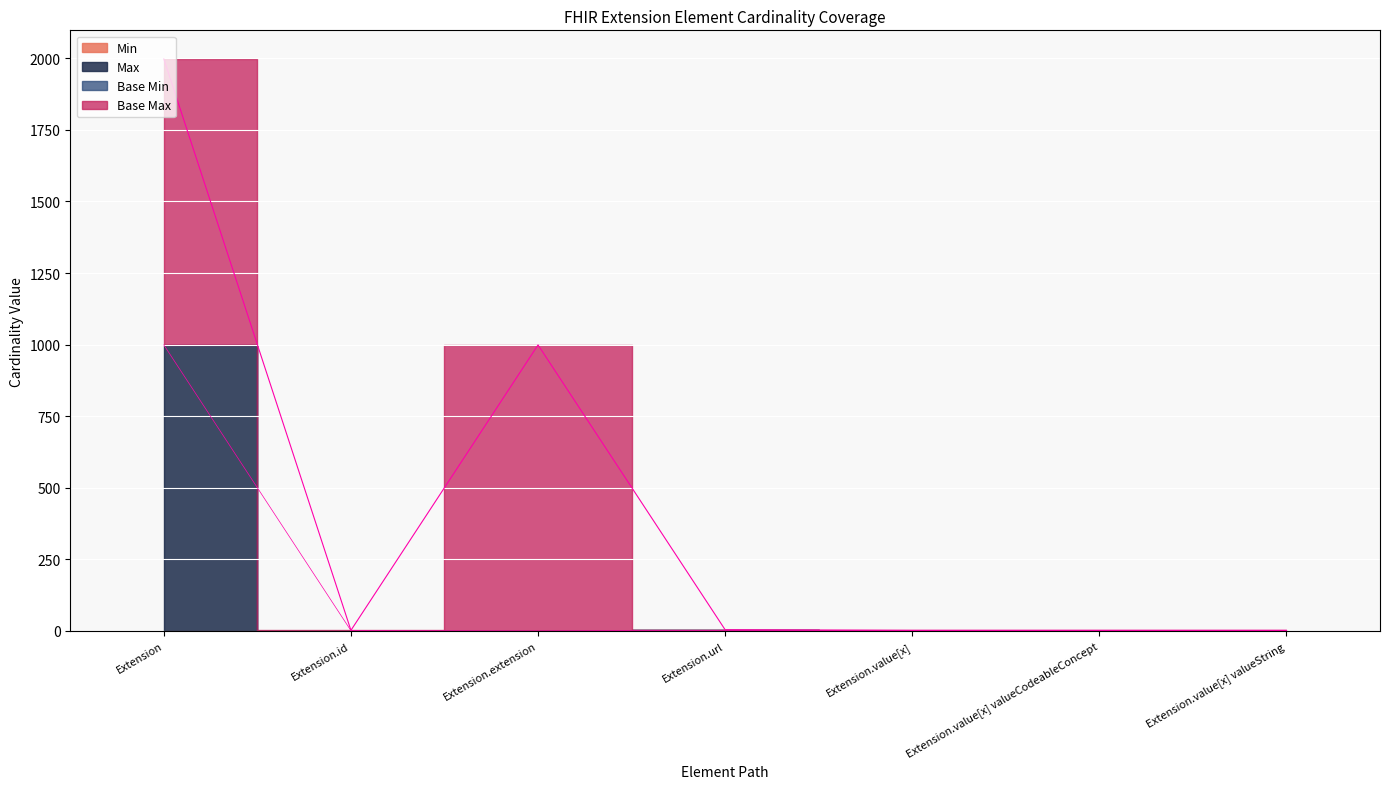

Is the value of Max_numeric at Extension.value[x] valueString greater than the value of Base Min at Extension.value[x] valueCodeableConcept?

Yes